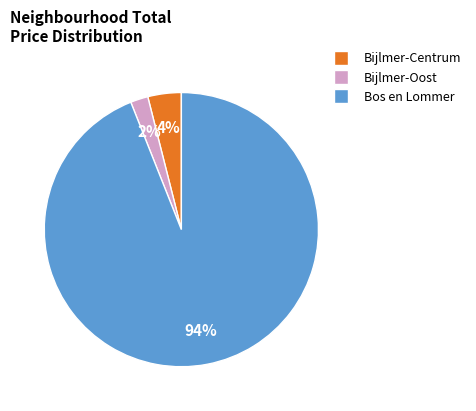

Which slice is the smallest?

Bijlmer-Oost